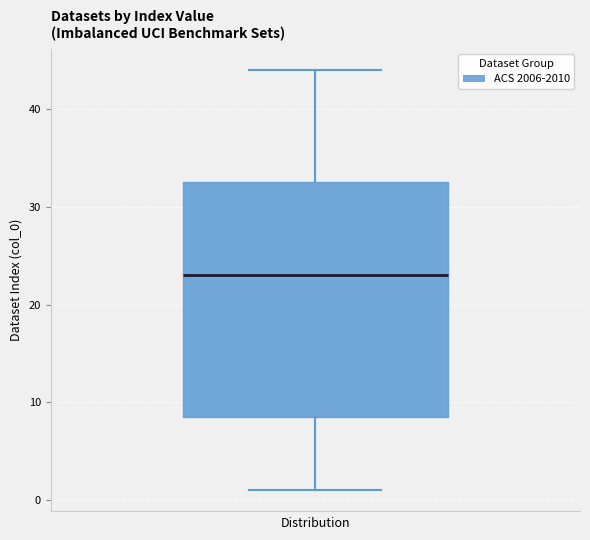

Read this box plot against the y-axis: the position of the median line, the range covered by the box, and the ends of both whiskers. The values are not printed on the chart, so give them approximately, as read against the axis.

median 23, box 9 to 33, whiskers 1 to 44